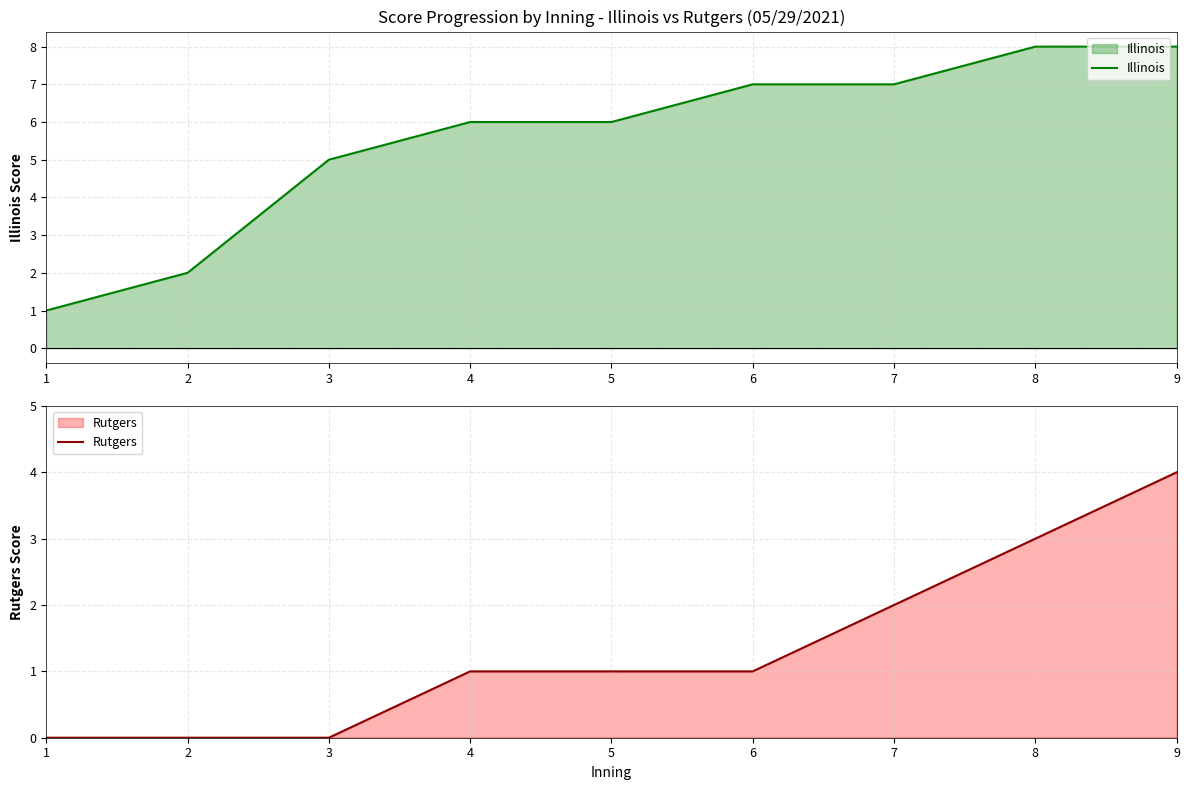

What is the difference between the maximum and minimum values in the Illinois series?

7